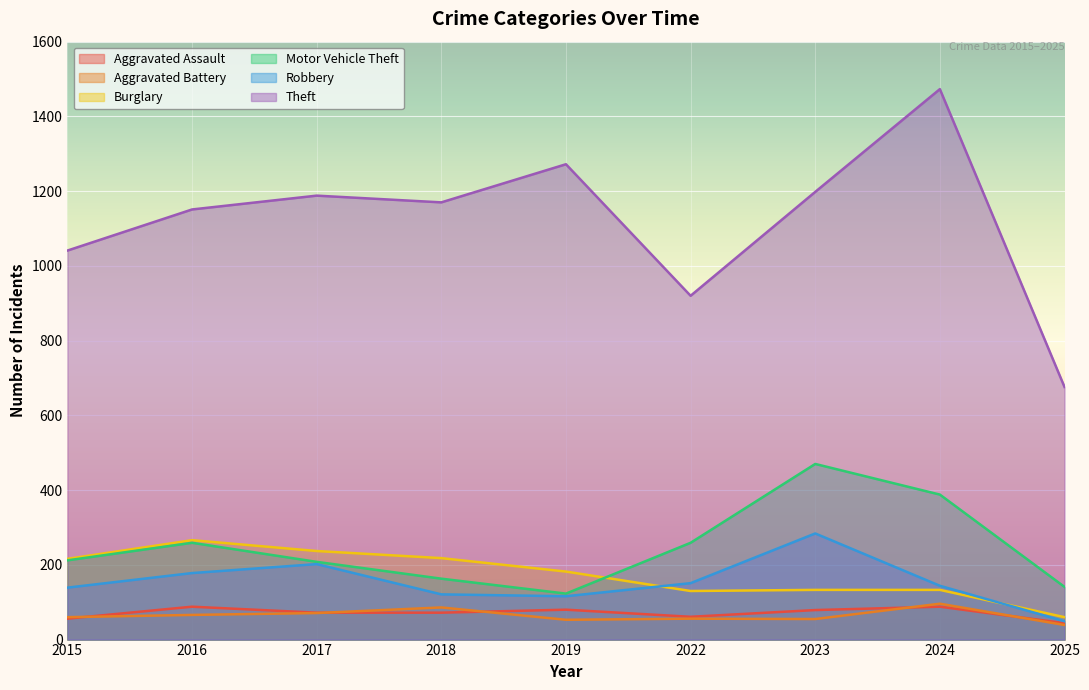

What value does the Aggravated Assault series have at 2018?

72